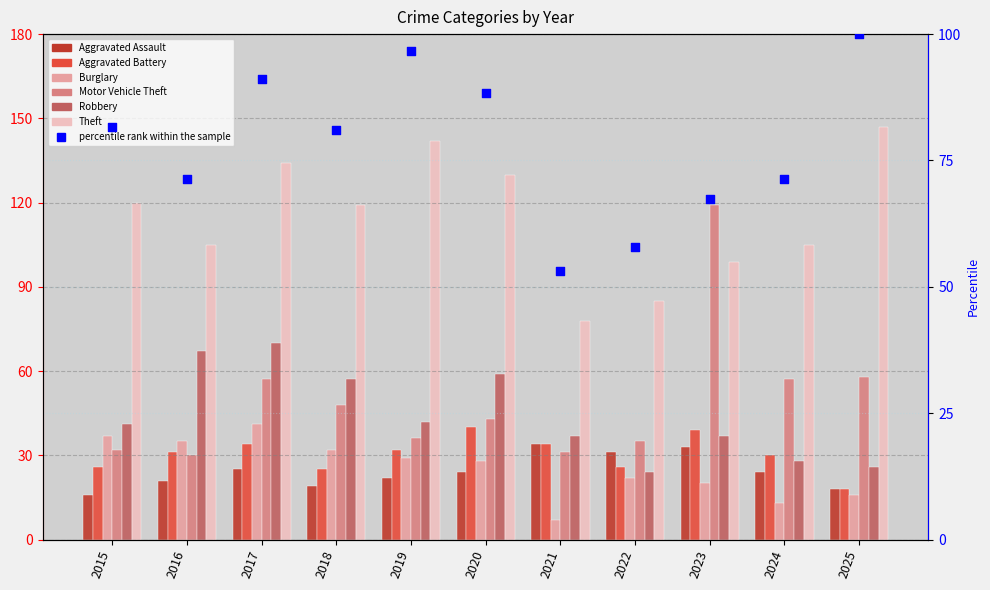

Which series reaches the maximum Y coordinate?

Theft